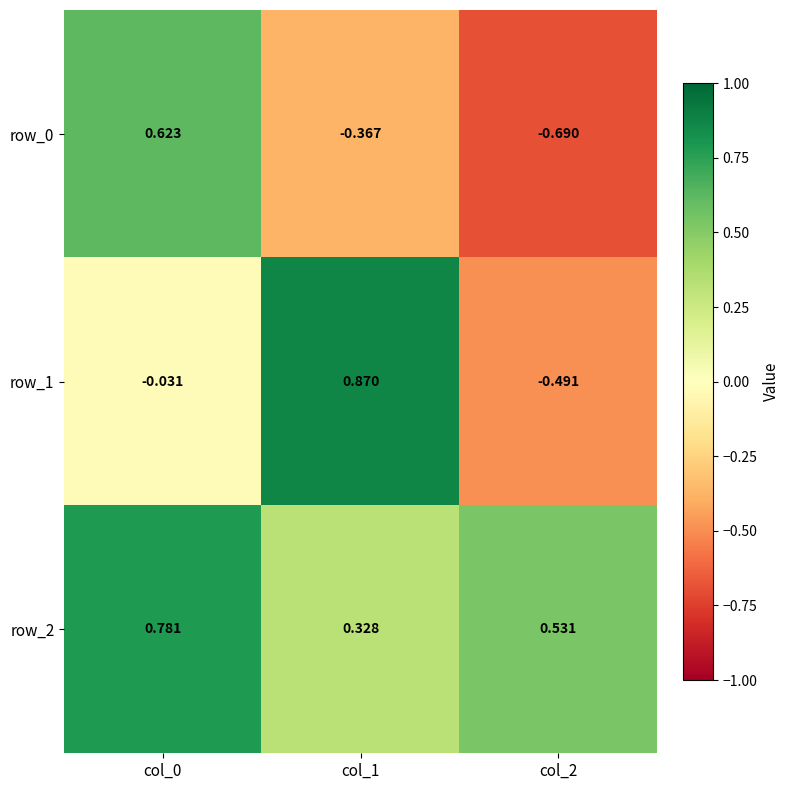

What value does the row_2 series have at col_0?

0.8